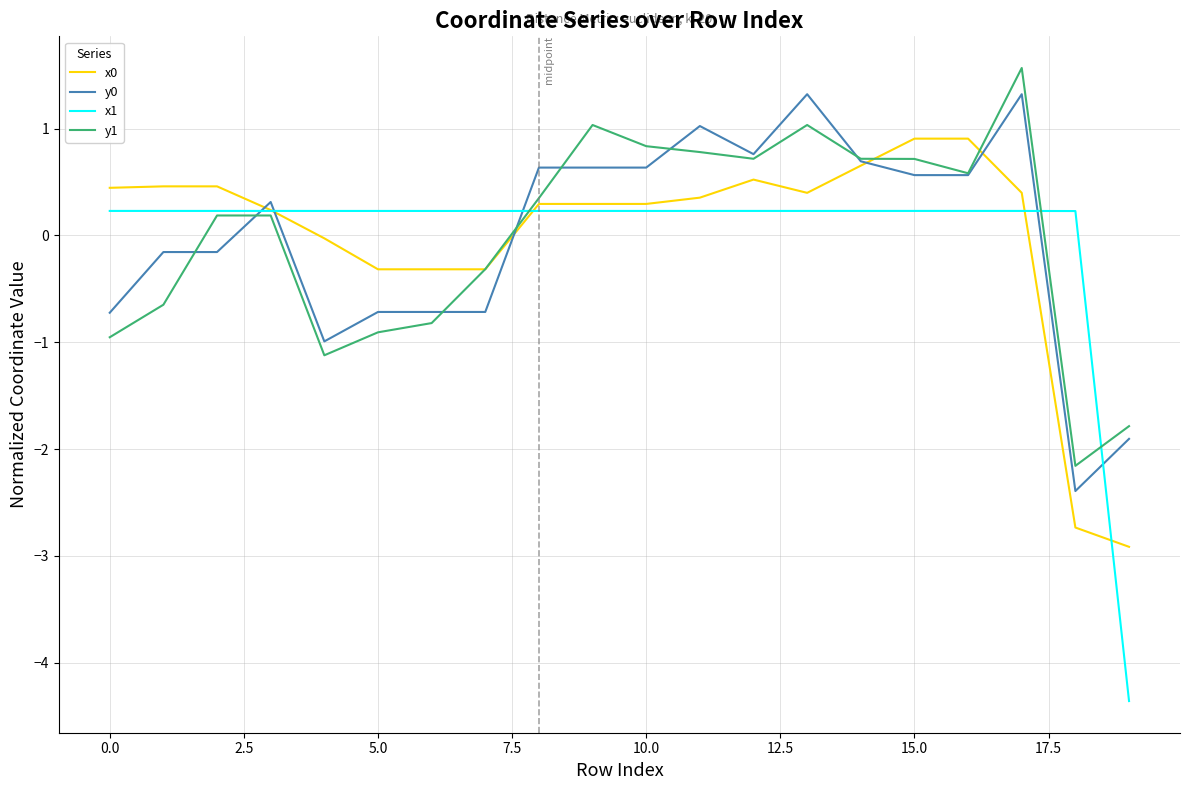

At how many categories does at least one series exceed 0?

19